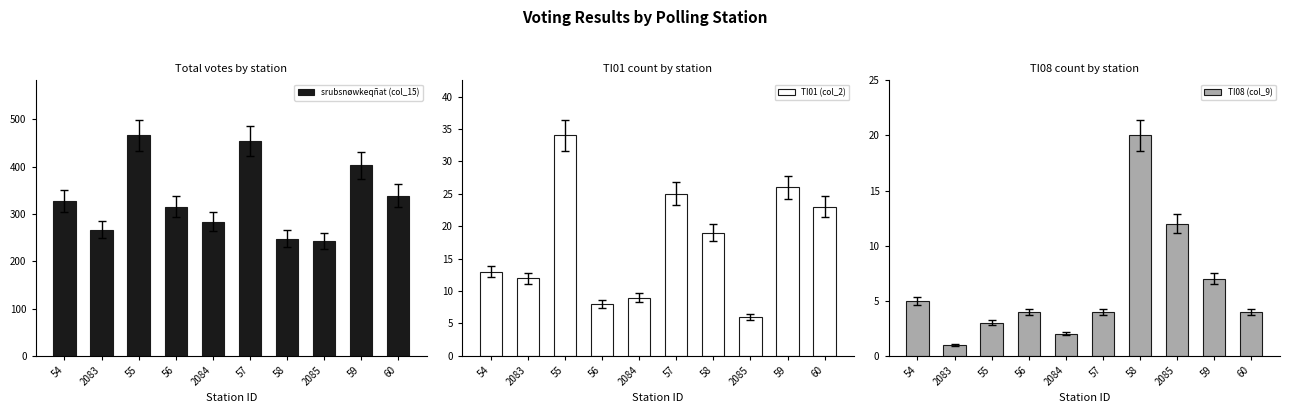

Count the number of data series in this chart.

3